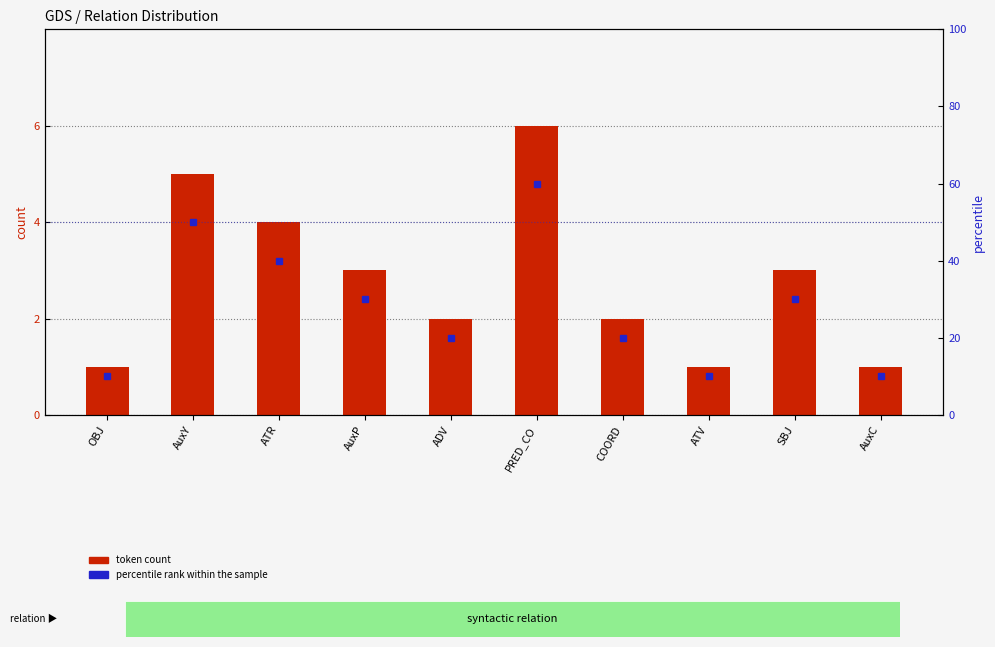

Which series has the largest range (max minus min)?

percentile rank within the sample